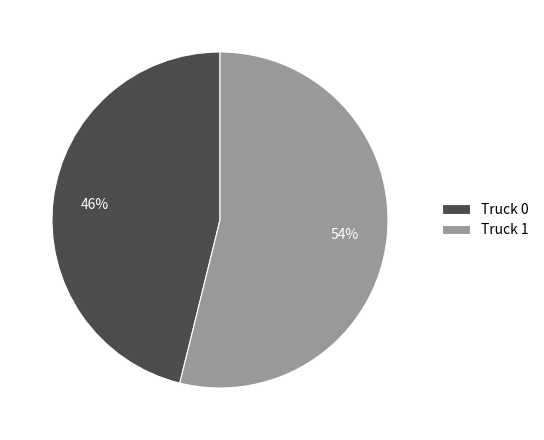

True or false: Truck 0 accounts for 37% of the total.

False